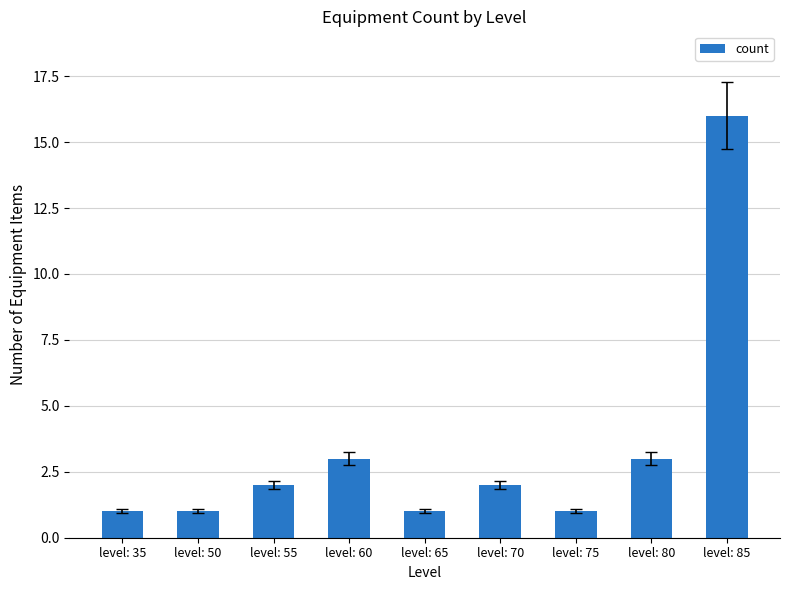

Which category has the highest value across all series?

level: 85